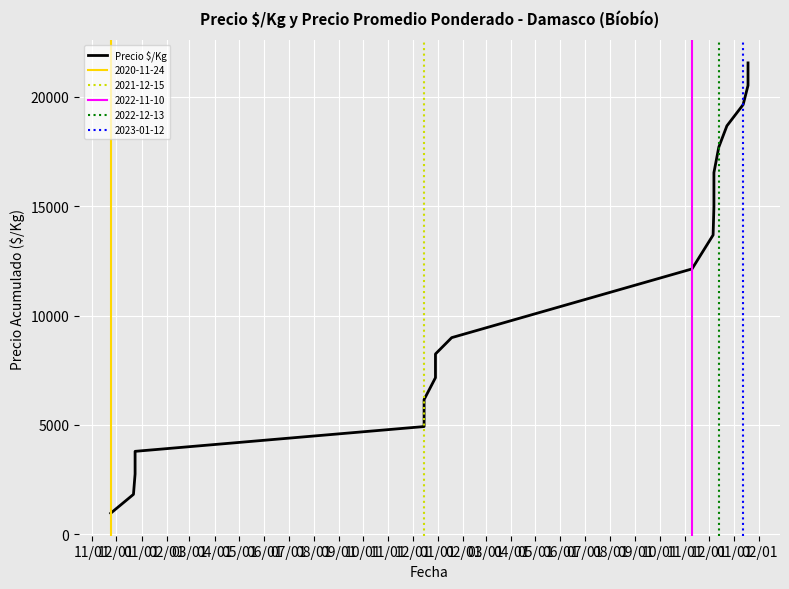

What is the label of the 5th point from the right?

12/01